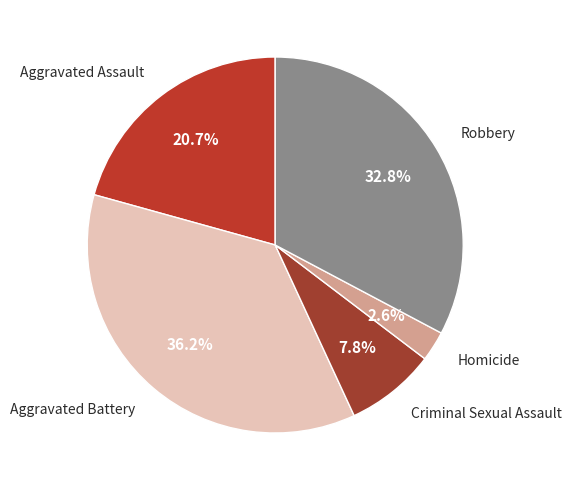

To the nearest percent, what is the average slice percentage?

20%